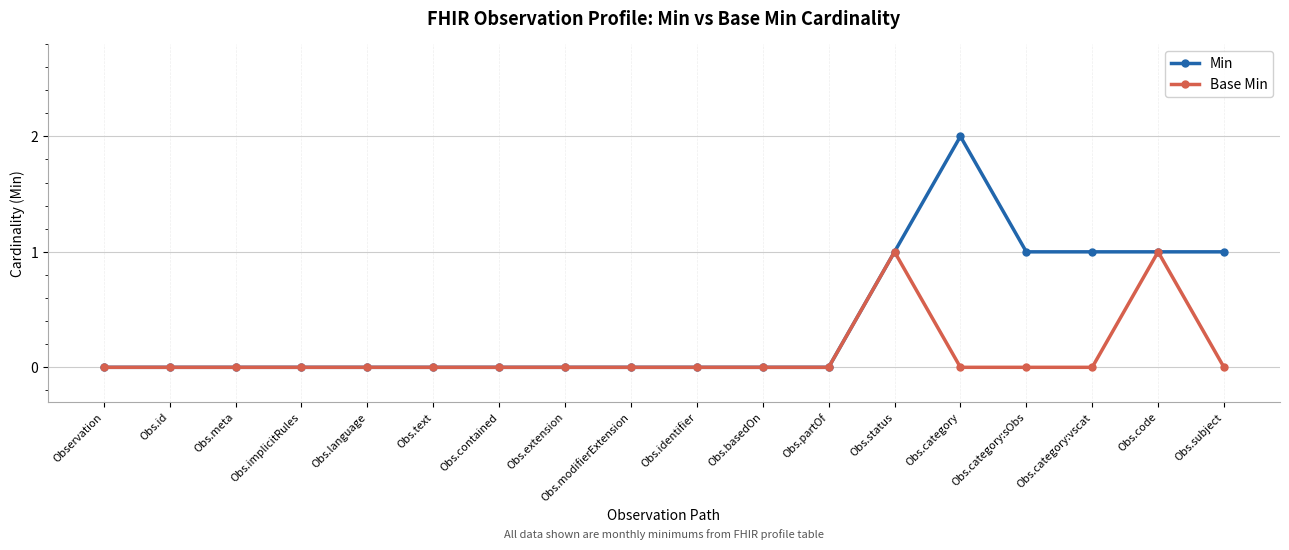

What are all the series names shown in the legend?

Min, Base Min